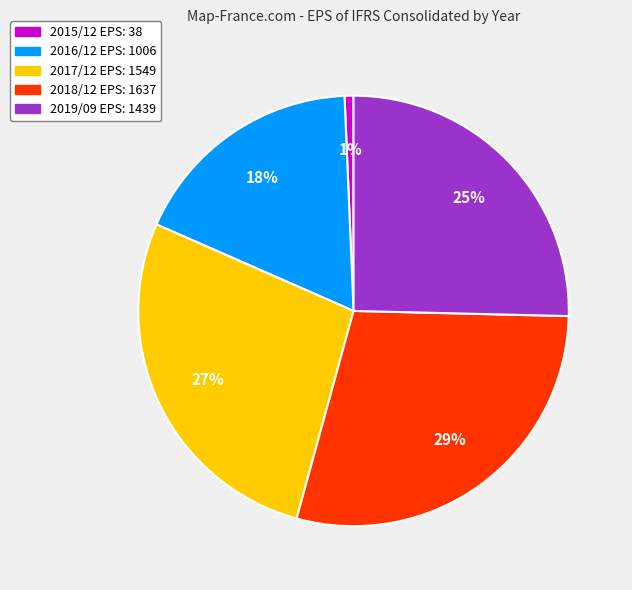

Which has a higher value, 2015/12 or 2017/12?

2017/12